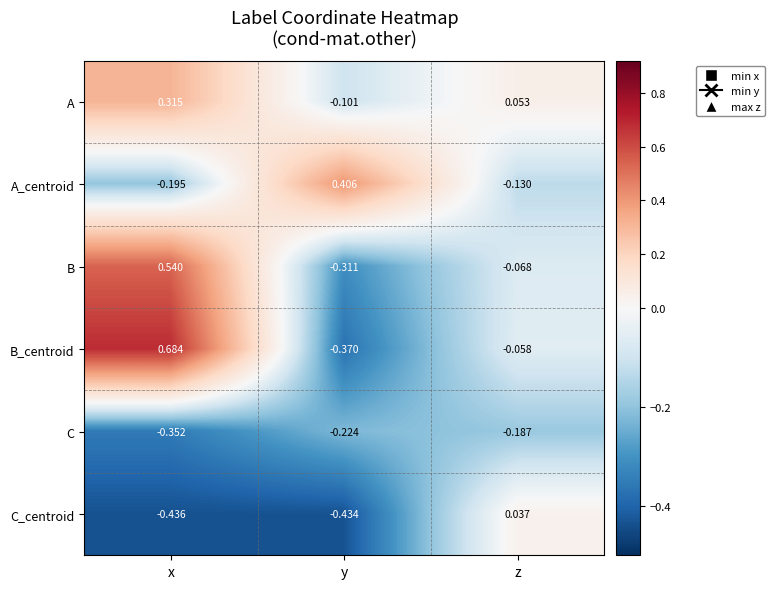

Which category has the lowest value across all series?

x